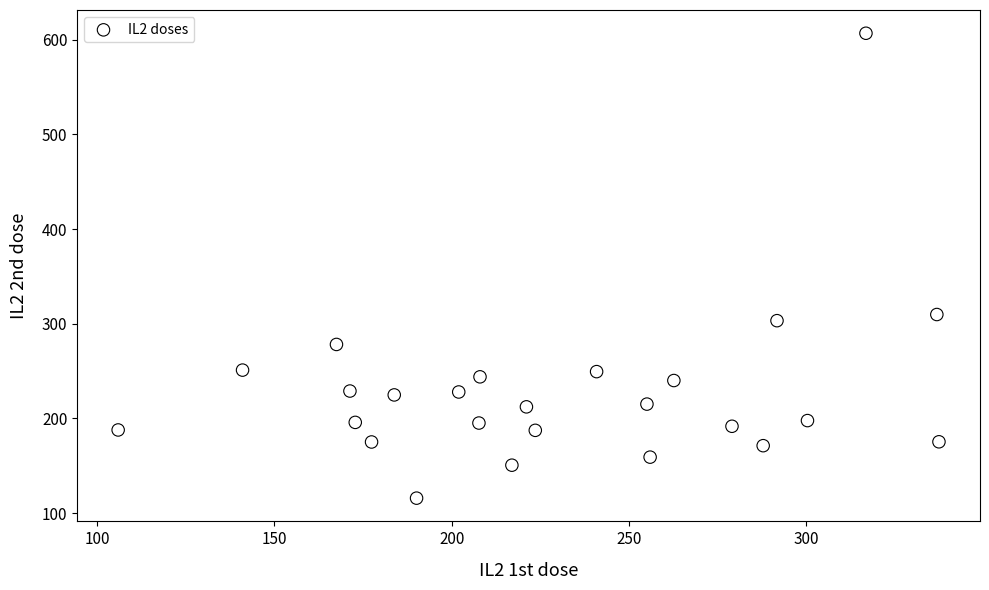

What is the range of X values (max minus min)?

231.6